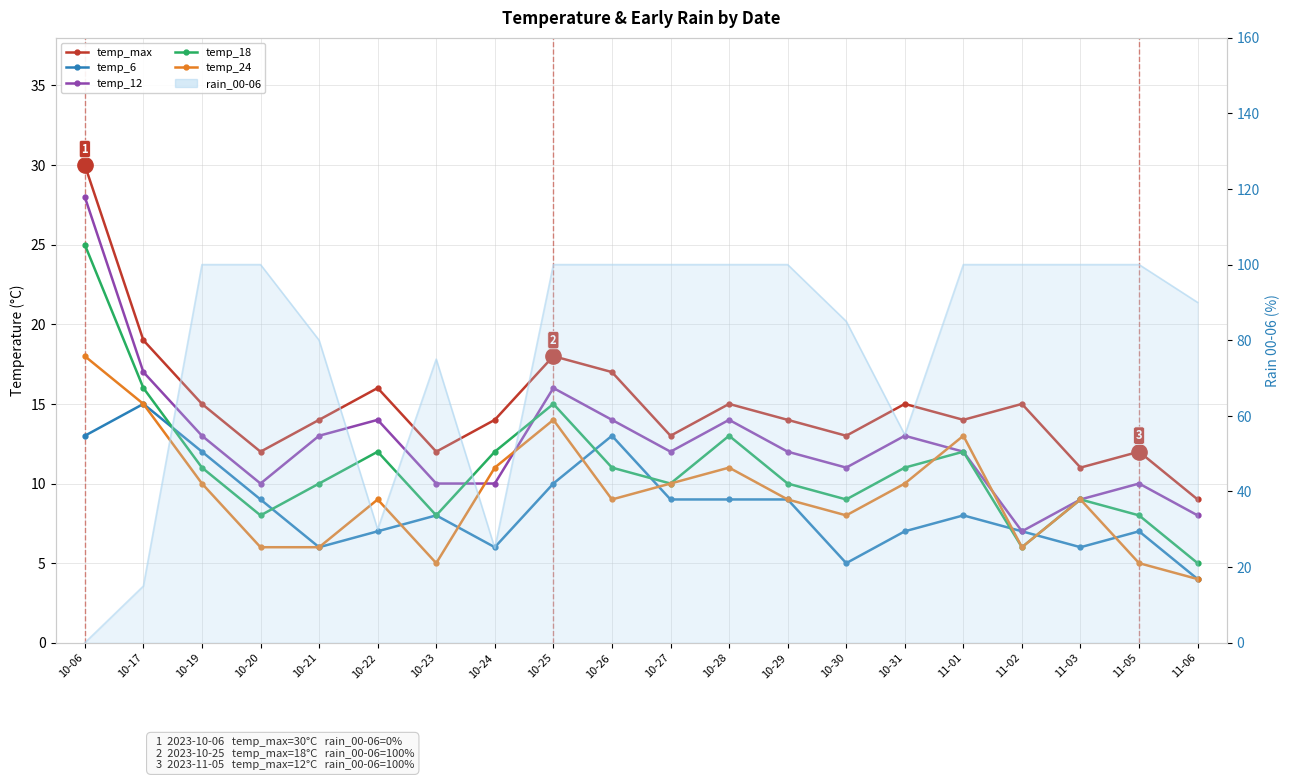

What is the average value of the temp_18 series?

11